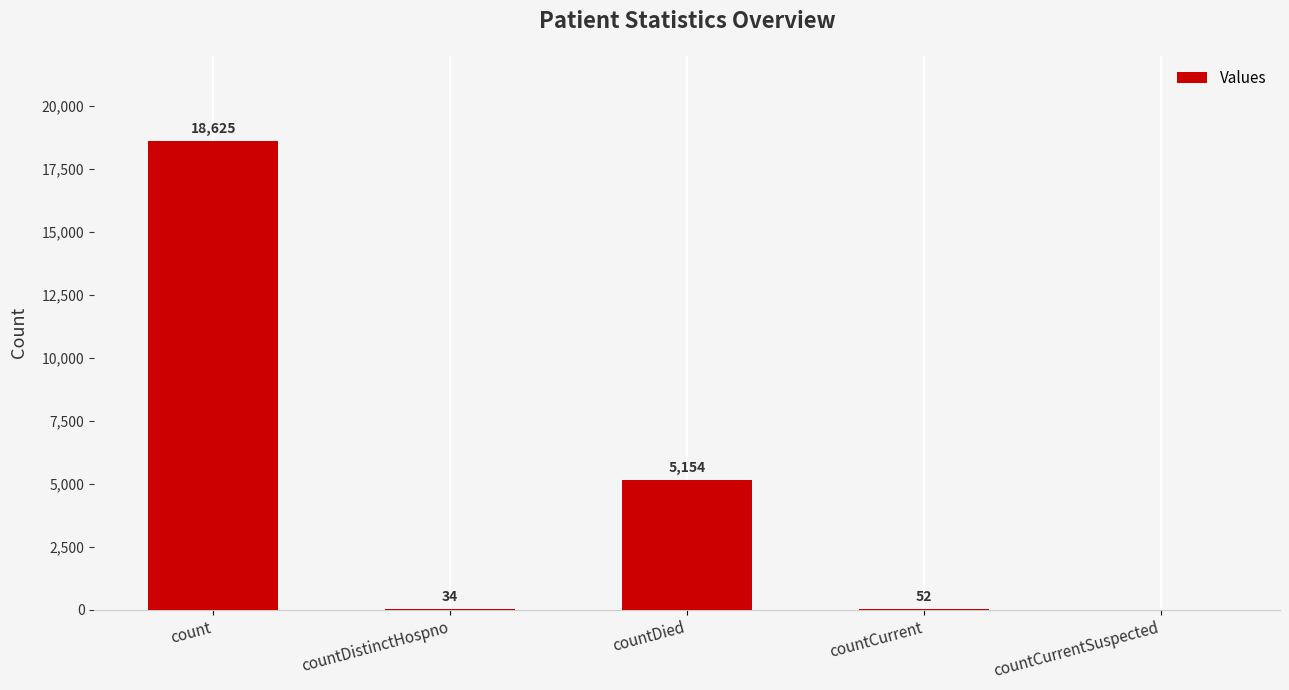

Where is the data nearest to the value 9312?

countDied